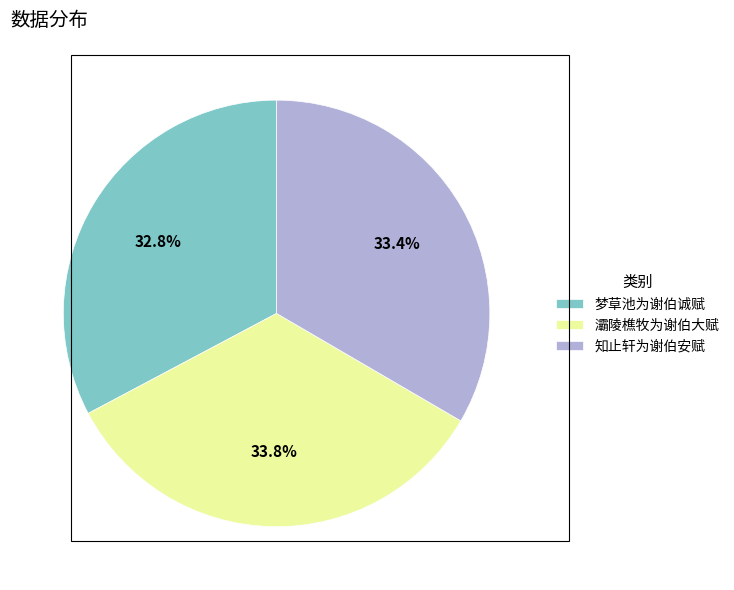

How many segments does this pie chart have?

3